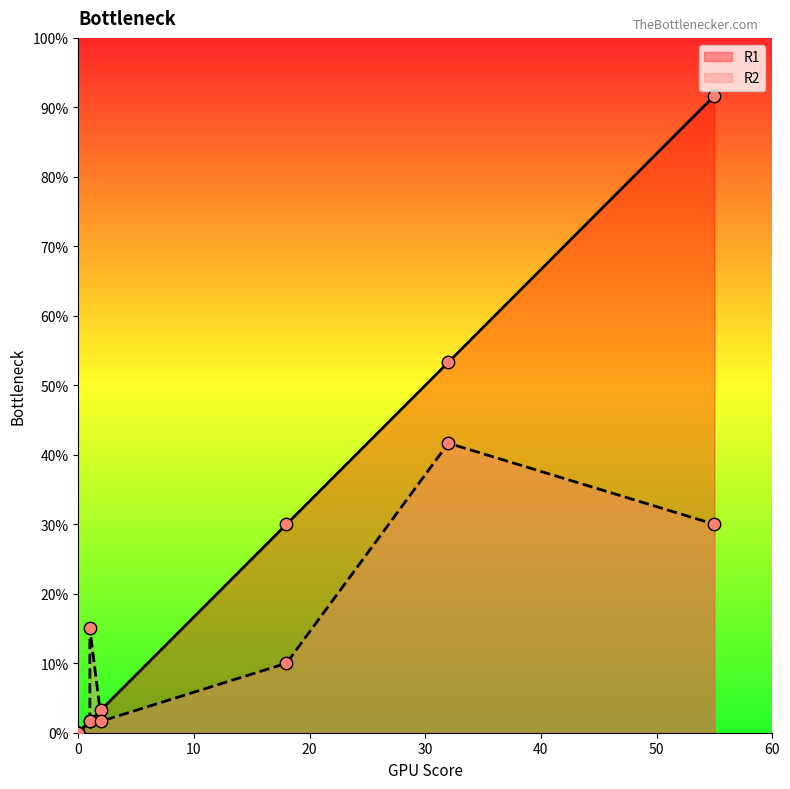

What are all the series names shown in the legend?

R1, R2